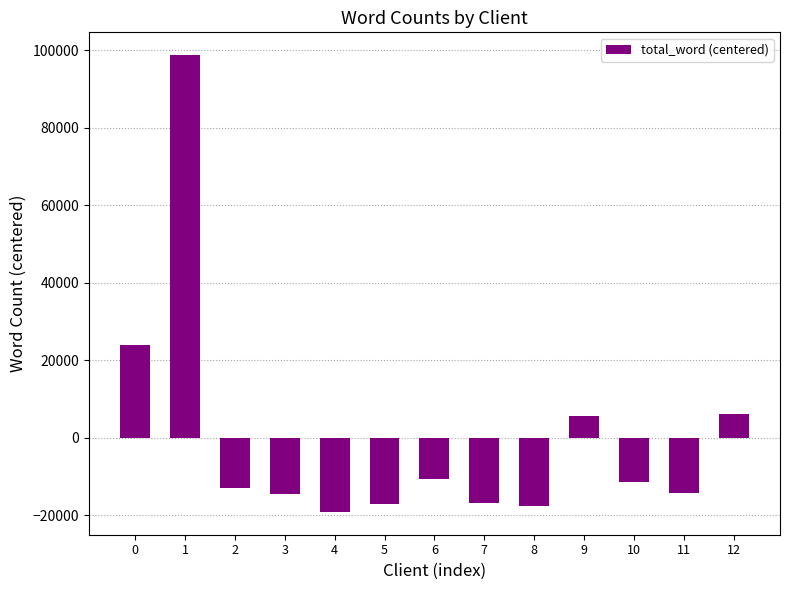

What is the minimum value shown in the chart?

-19151.8